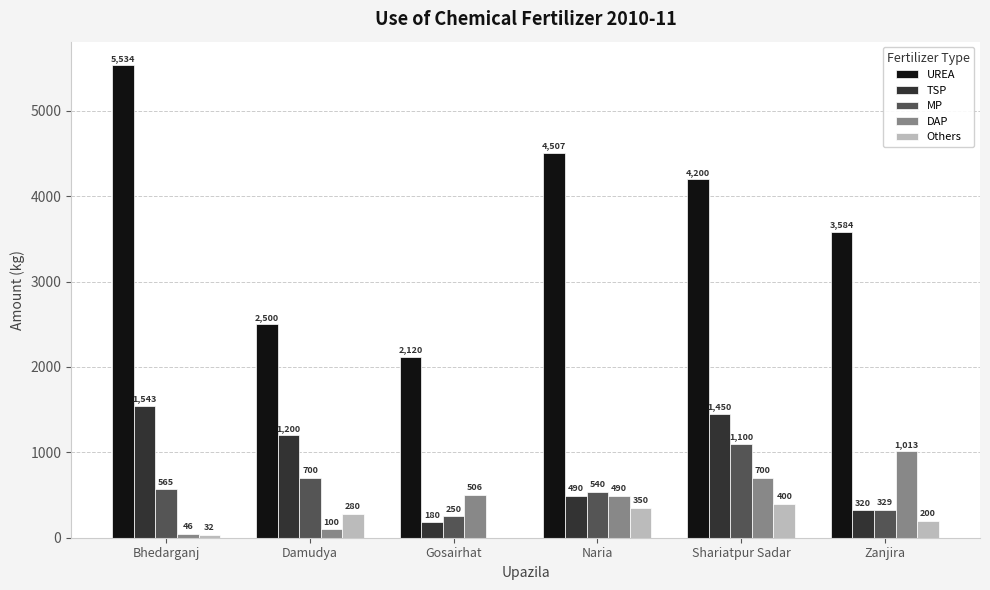

Are the bars grouped side by side (vs. stacked)?

Yes